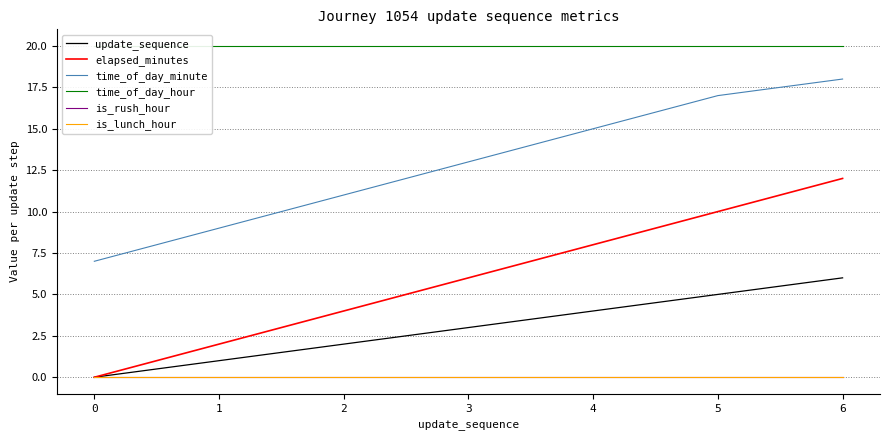

How many lines are shown in the chart?

6